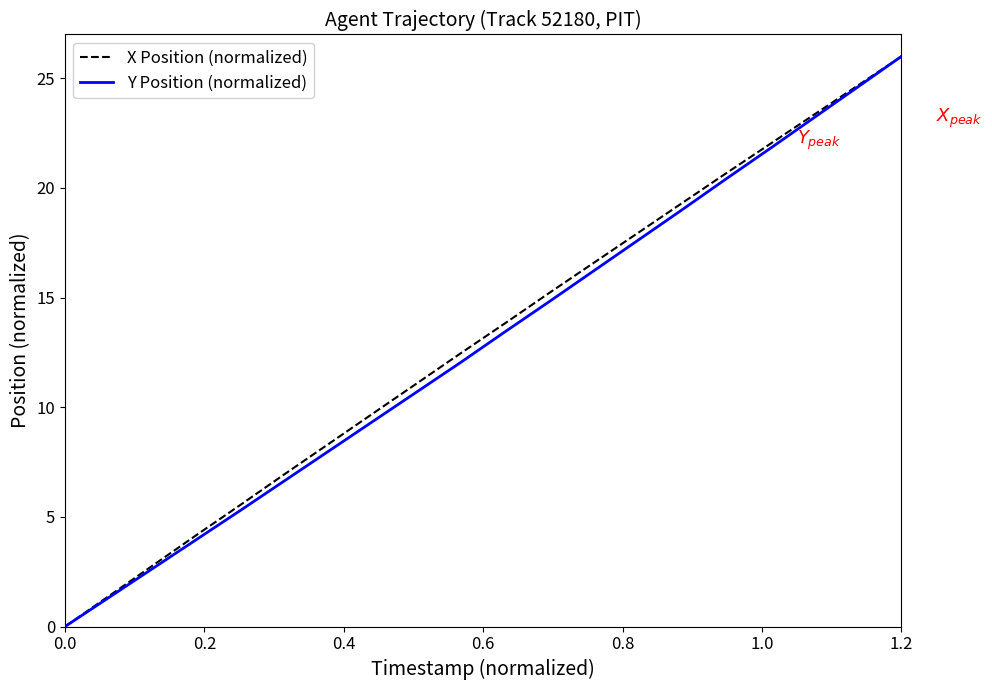

How many values in the Y Position (normalized) series are below 13?

10